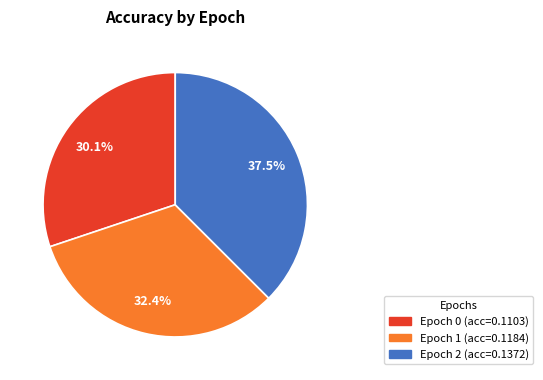

Is there a majority slice in this chart?

No